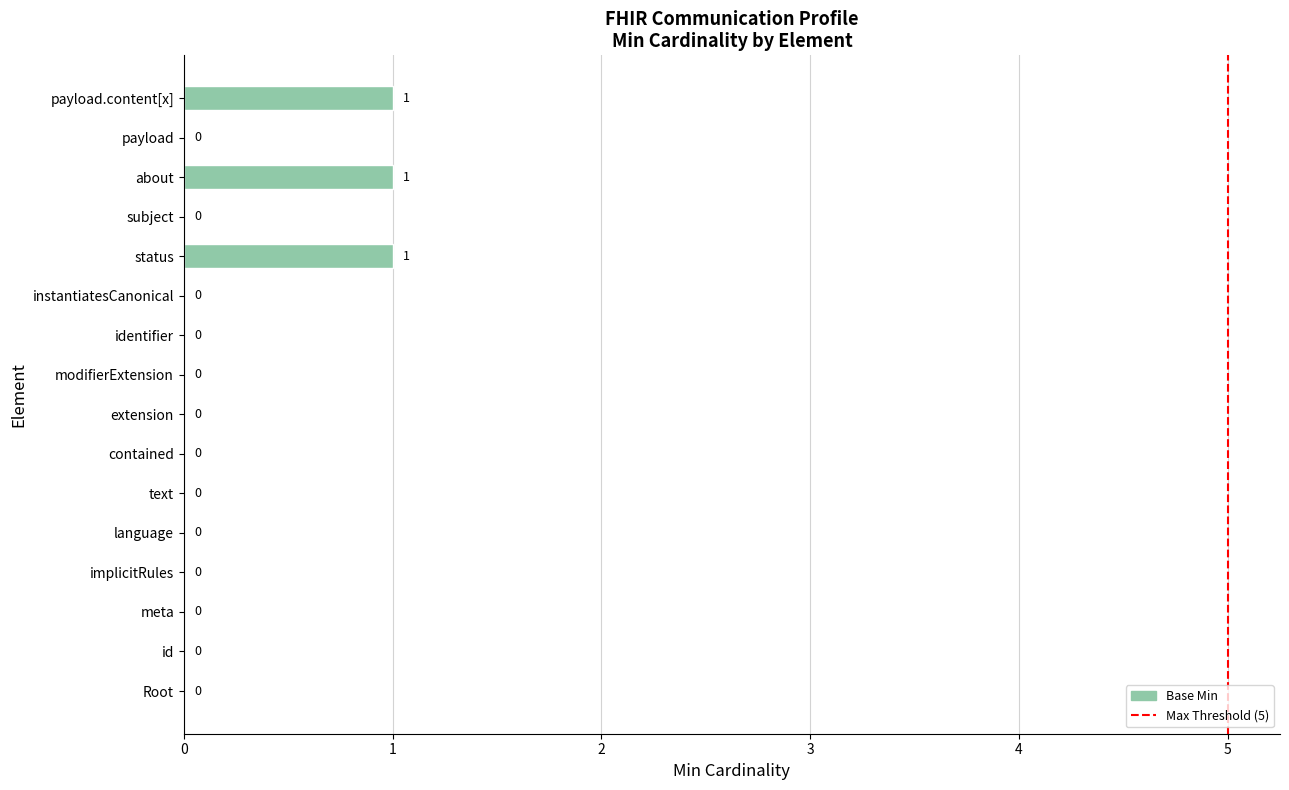

Does the chart contain stacked bars?

No